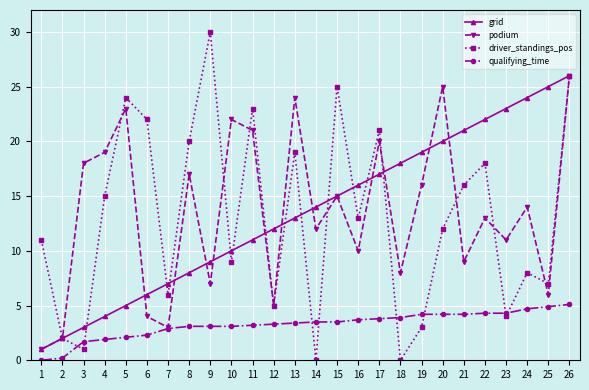

What is the value of the grid point at the 9th from the left?

9.0